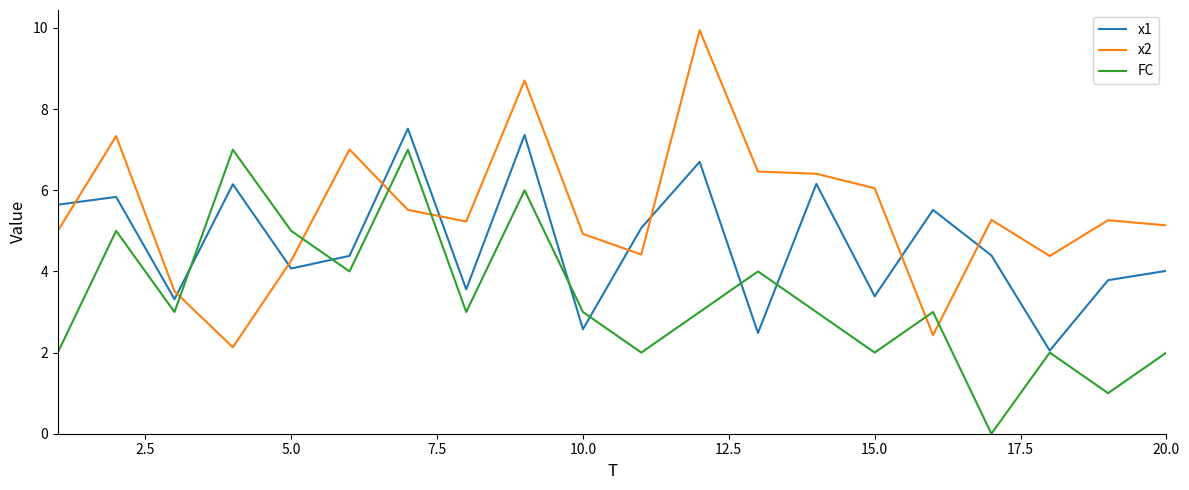

What is the greatest value displayed?

9.9